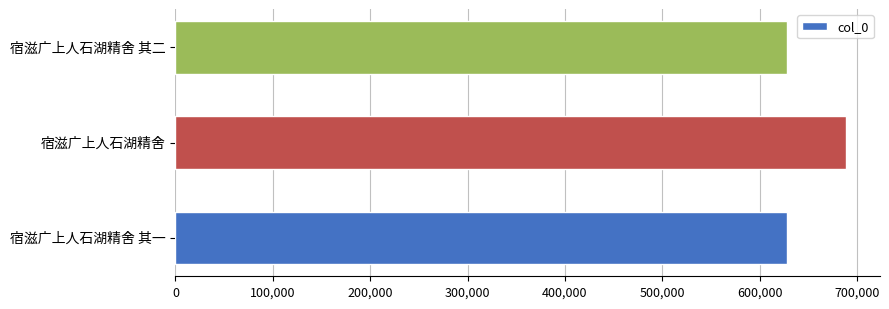

What is the maximum value shown in the chart?

689085